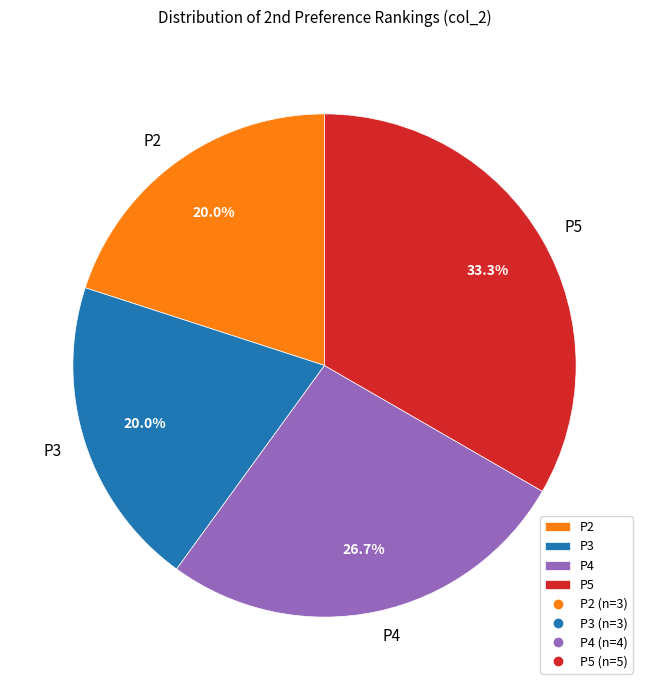

To the nearest percent, what is the average slice percentage?

25%